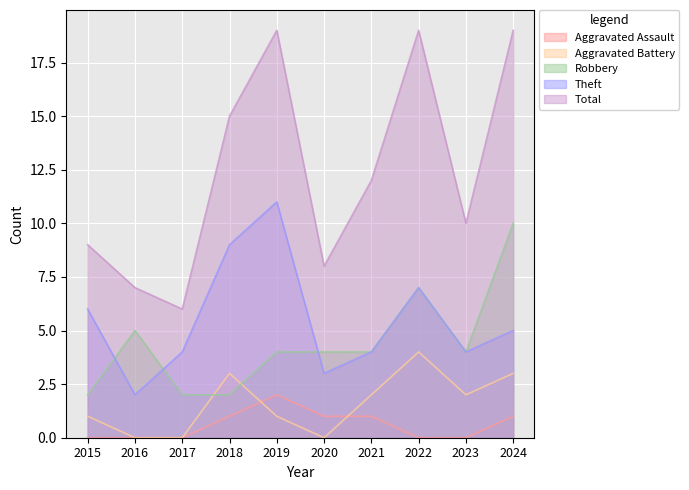

Where is Aggravated Battery nearest to the value 2?

2021